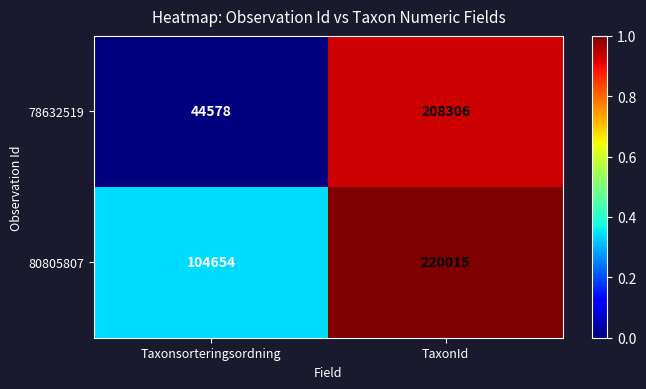

What is the spread (max minus min) of values at TaxonId?

11709